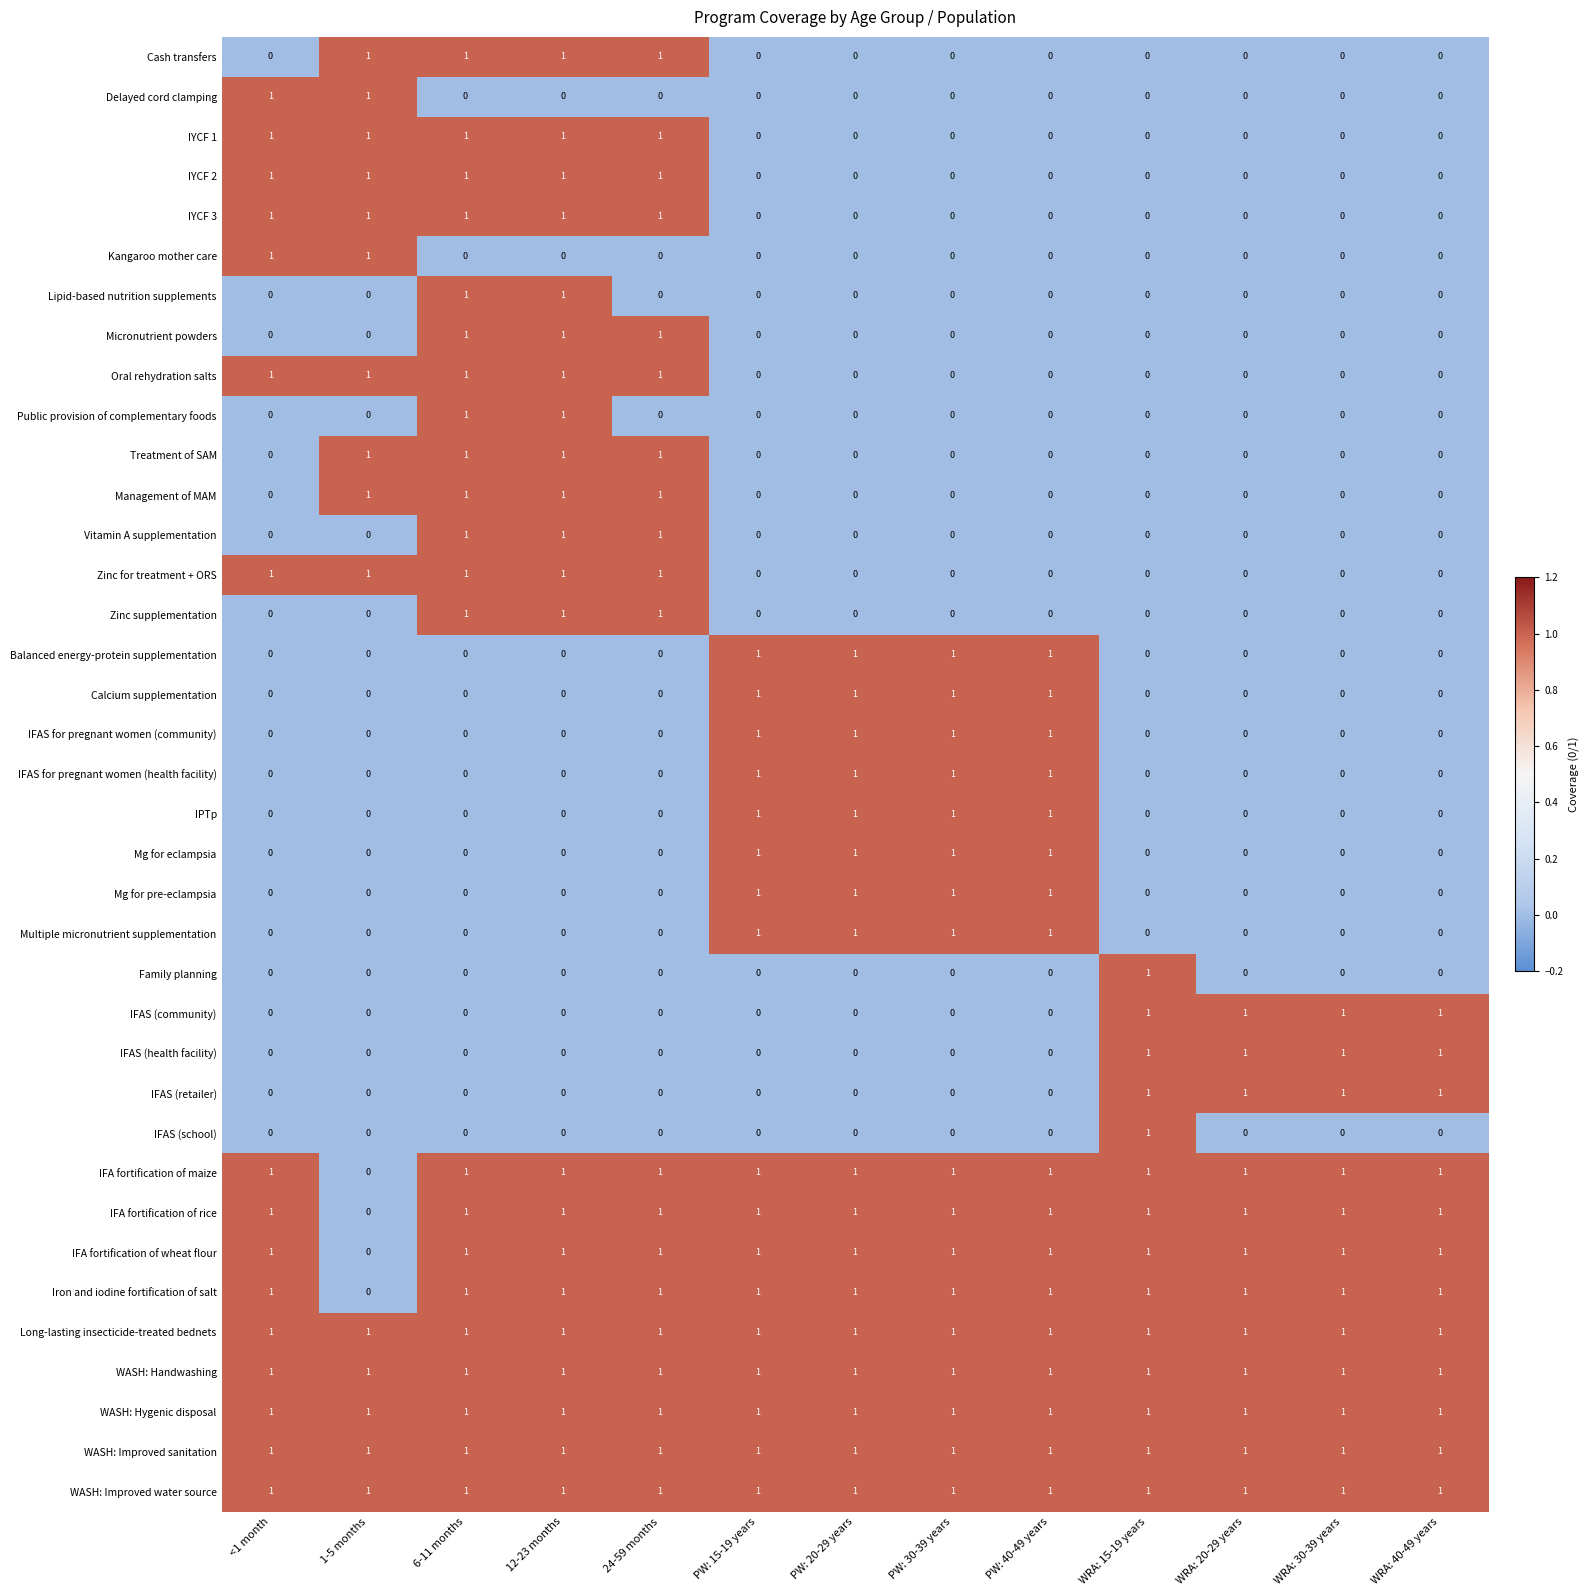

What is the total value across all series at WRA: 20-29 years?

12